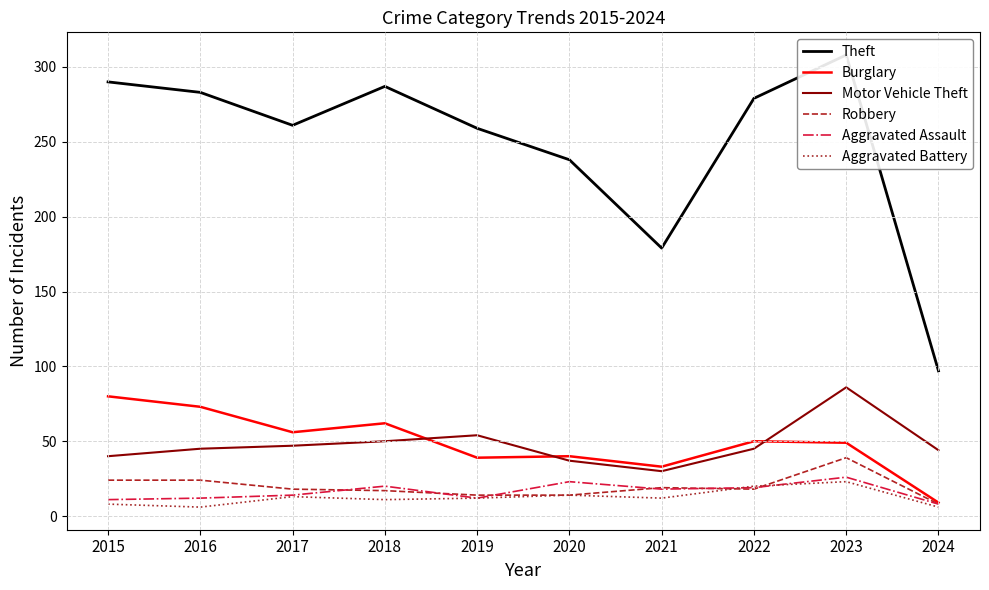

How many distinct data groups are displayed?

6